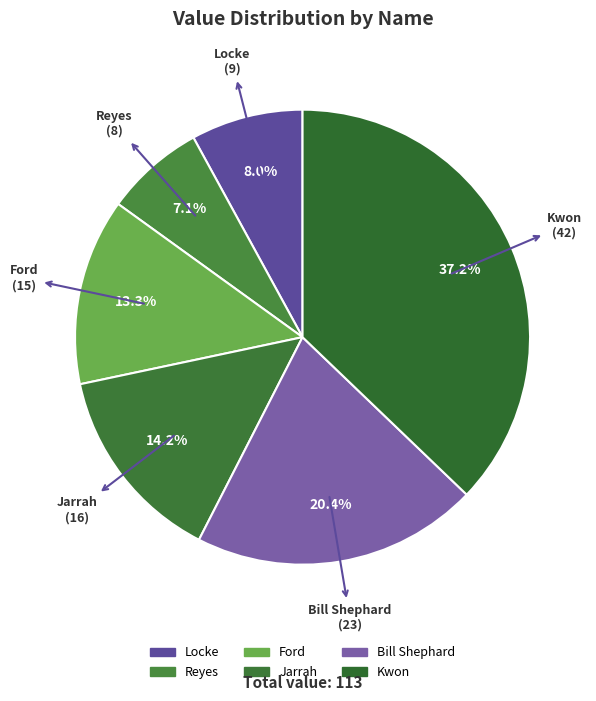

Does any single category account for the majority?

No